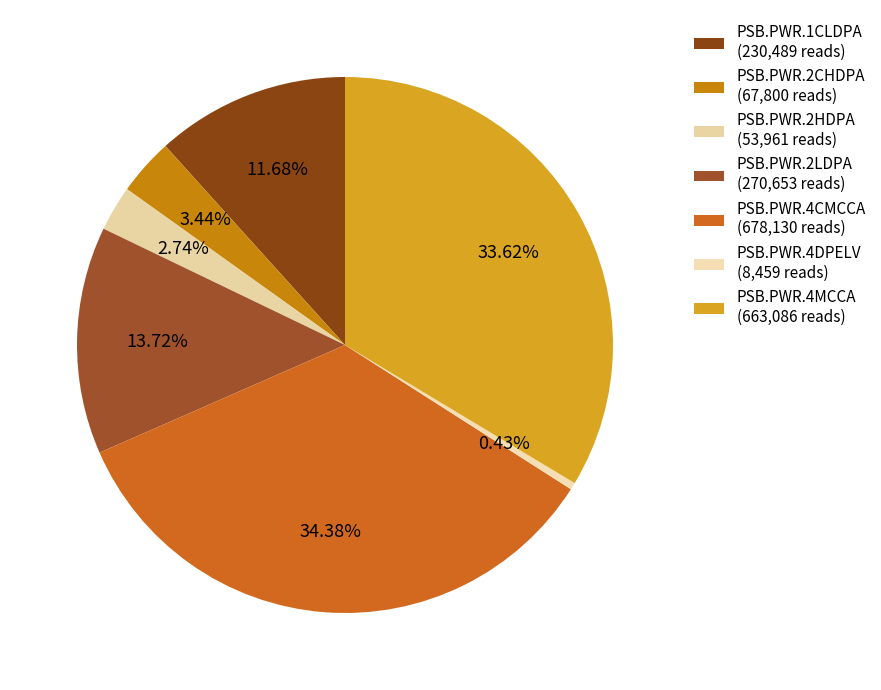

Which category has the biggest portion of the pie?

PSB.PWR.4CMCCA